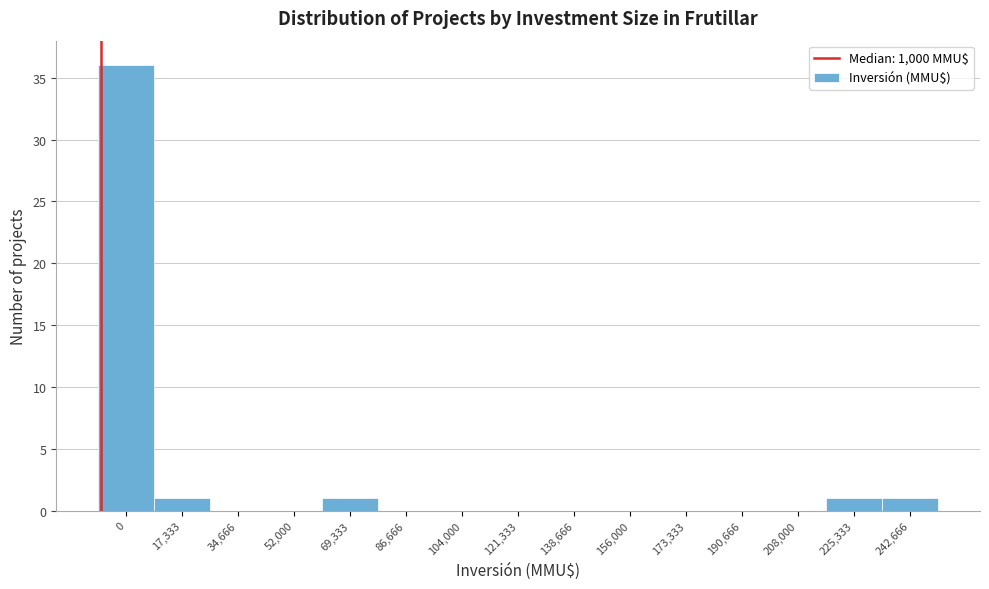

Reading left to right, what are all the values shown in this chart?

0=36	17,333=1	34,666=0	52,000=0	69,333=1	86,666=0	104,000=0	121,333=0	138,666=0	156,000=0	173,333=0	190,666=0	208,000=0	225,333=1	242,666=1